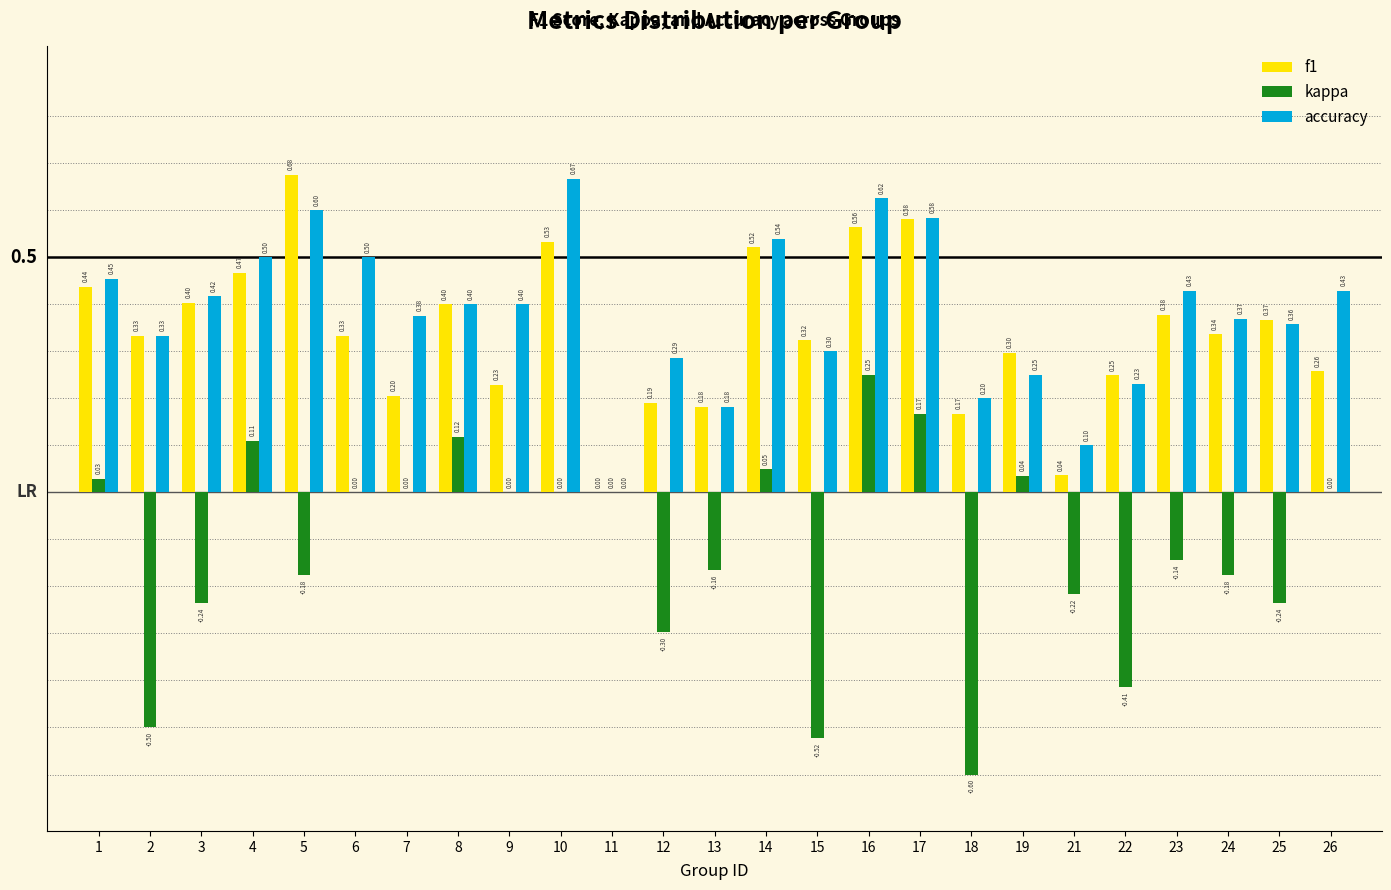

Between 7 and 24, which series saw the biggest shift?

kappa